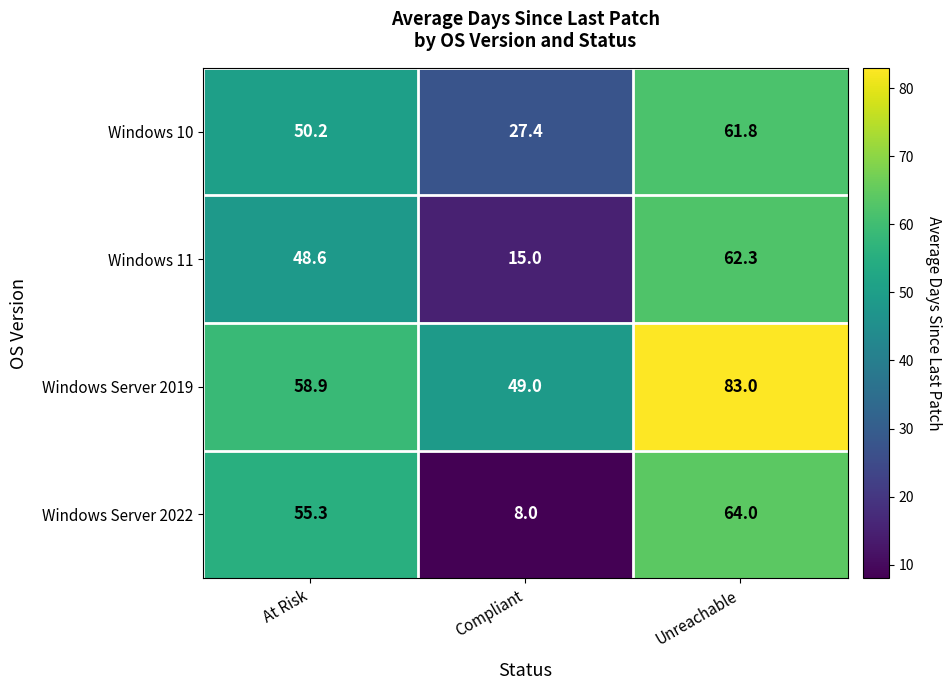

Which series has the largest total across all categories?

Windows Server 2019